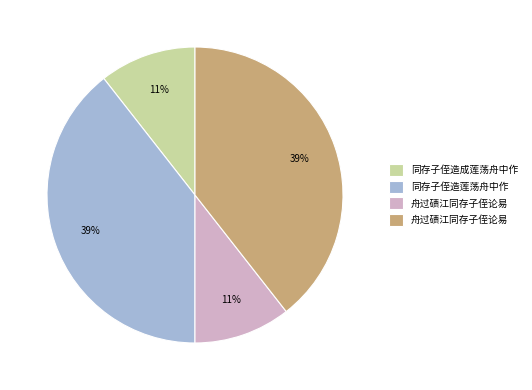

To the nearest percent, what is the average slice percentage?

25%